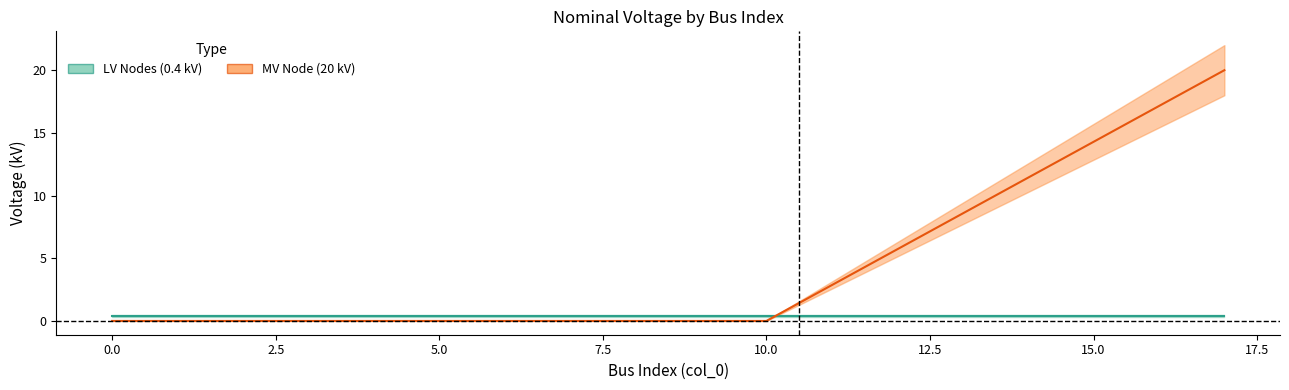

The value at 17 is 20. True or false?

True